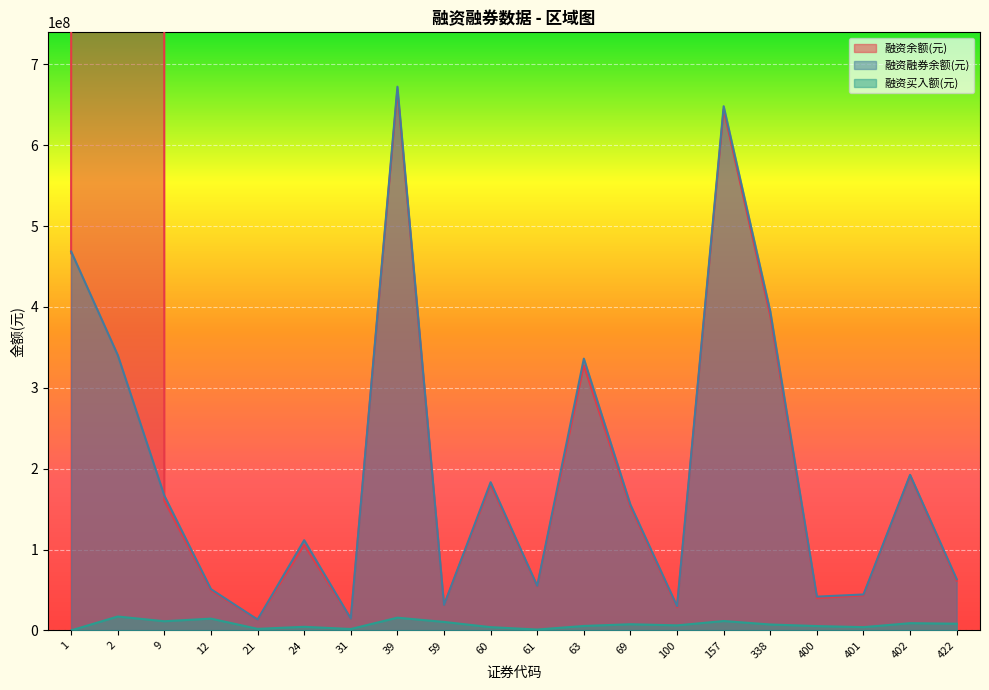

What is the value of the 融资融券余额(元) point at the 10th from the left?

183268271